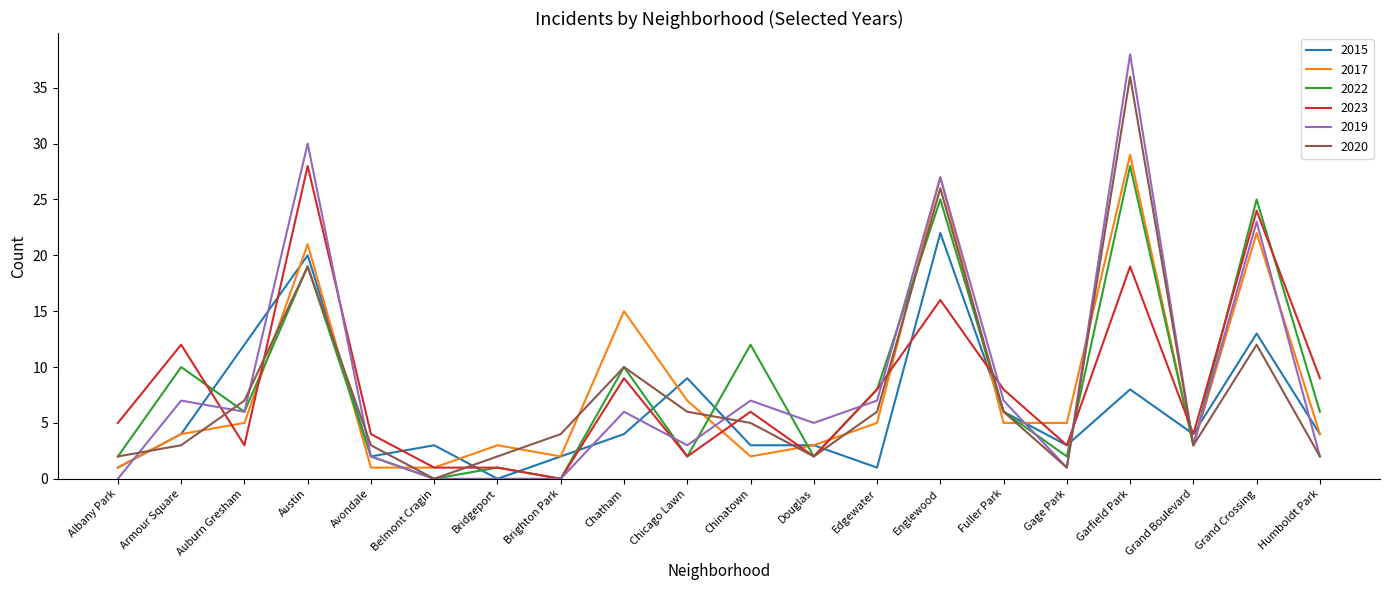

What position from the right is Albany Park?

20